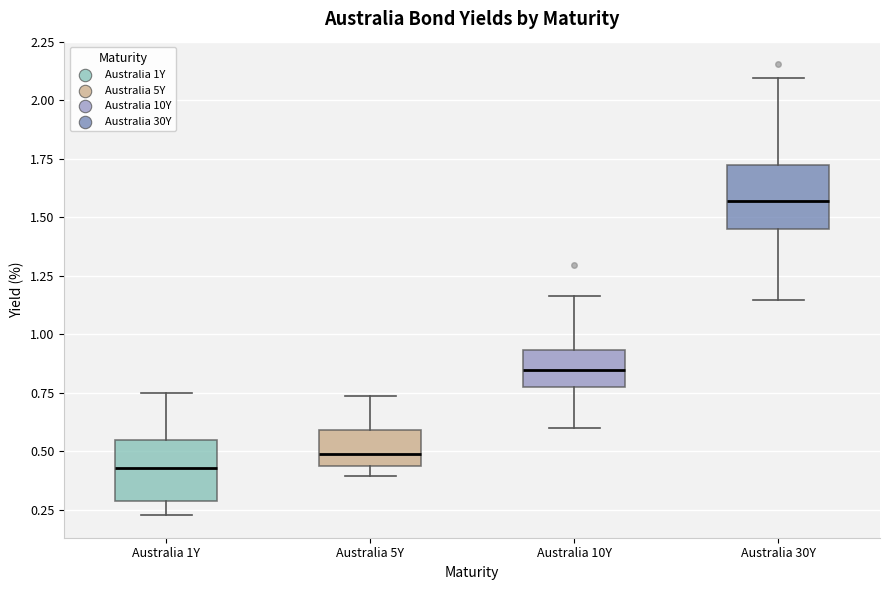

Reading left to right, read every box against the y-axis: the position of its median line, the range the box covers, and the ends of its whiskers. The values are not printed on the chart, so give them approximately, as read against the axis.

Australia 1Y: median 0.45, box 0.30 to 0.55, whiskers 0.25 to 0.75
Australia 5Y: median 0.50, box 0.45 to 0.60, whiskers 0.40 to 0.75
Australia 10Y: median 0.85, box 0.75 to 0.95, whiskers 0.60 to 1.15
Australia 30Y: median 1.55, box 1.45 to 1.75, whiskers 1.15 to 2.10